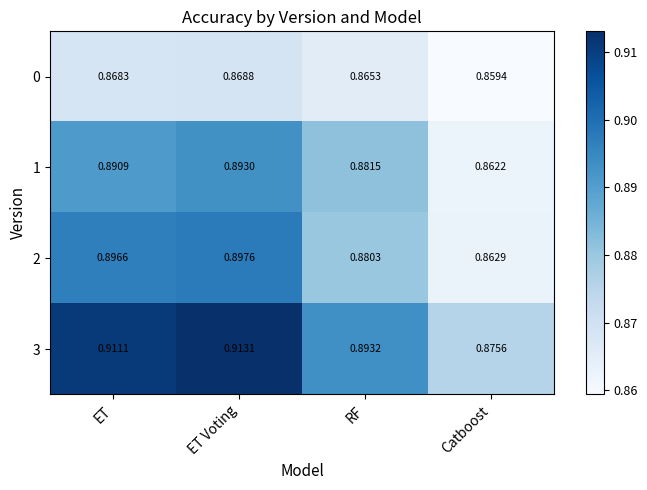

At how many categories does at least one series exceed 0?

4